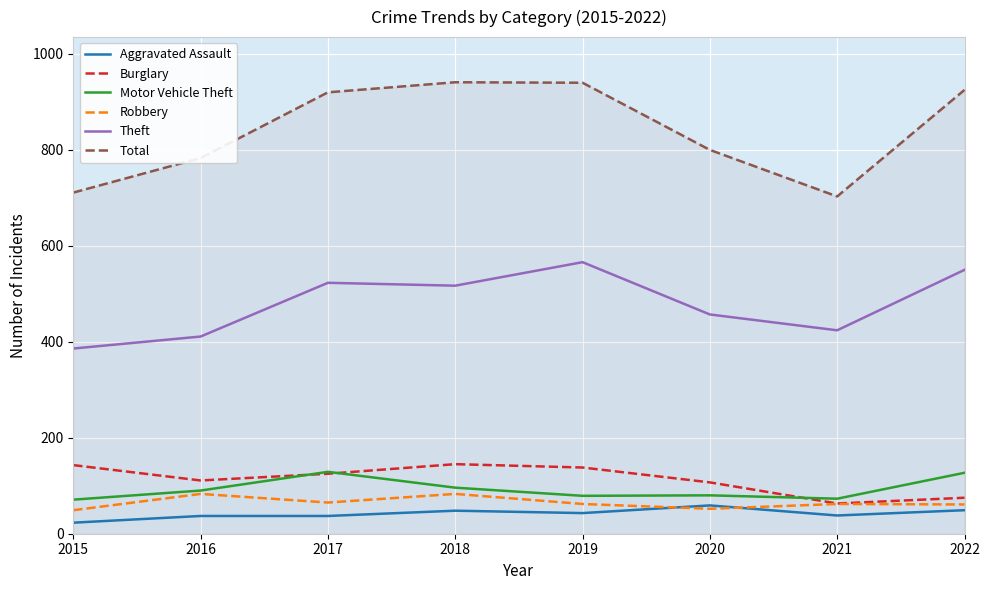

Which series has the largest total across all categories?

Total